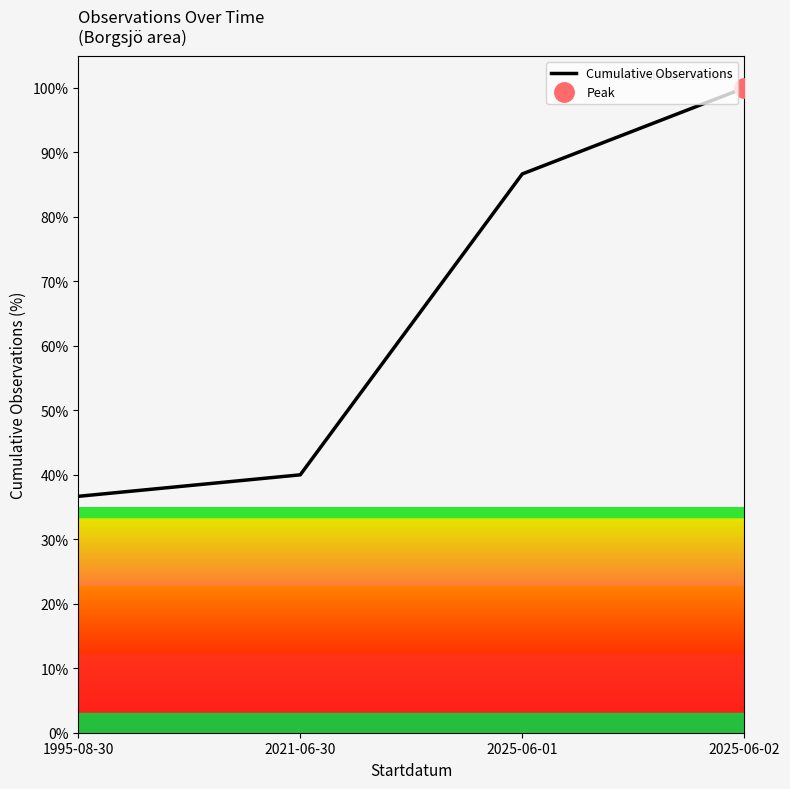

List the labels in order of value, smallest first.

1995-08-30, 2021-06-30, 2025-06-01, 2025-06-02